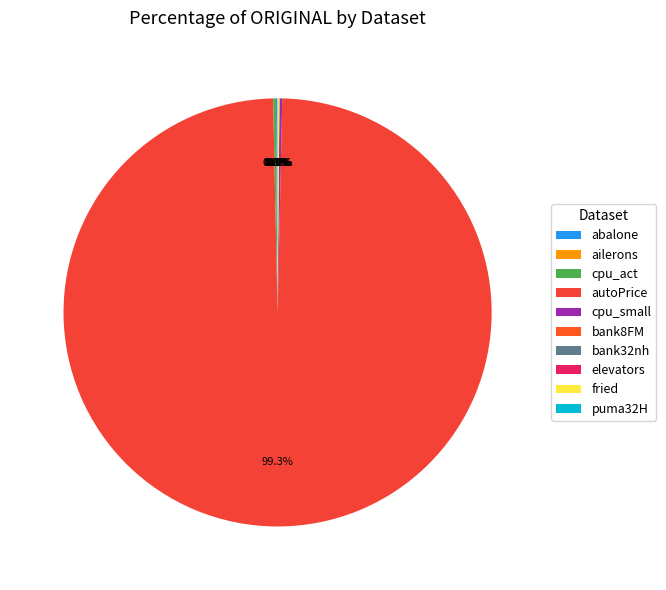

Is there any slice that represents more than half of the pie?

Yes